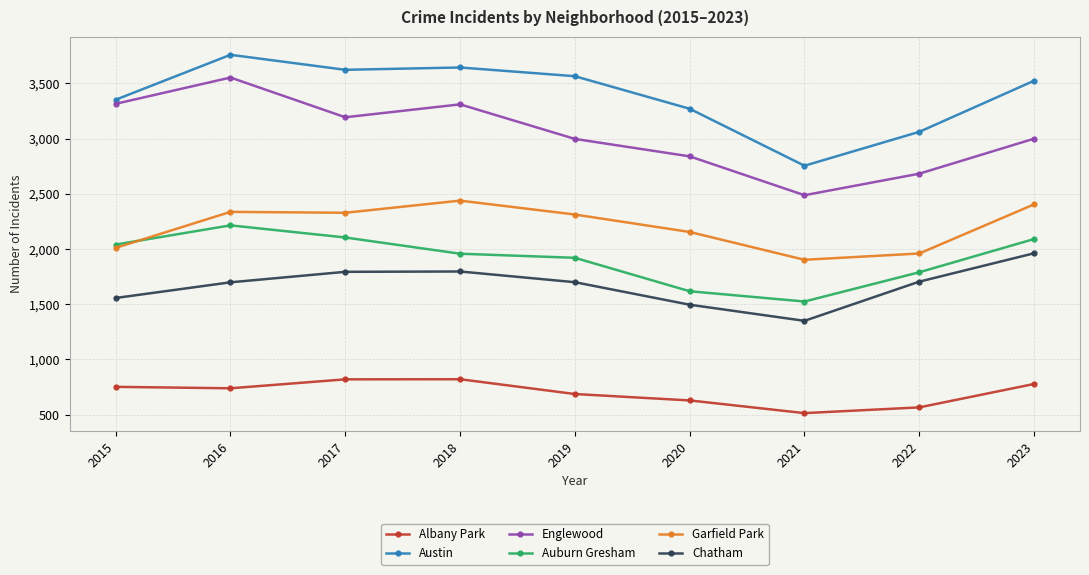

How many series are shown in this chart?

6